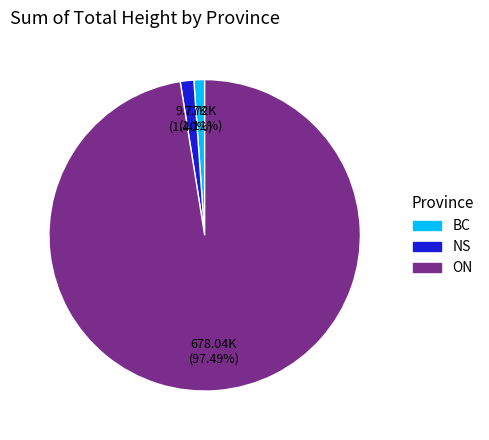

How many slices are in this pie chart?

3